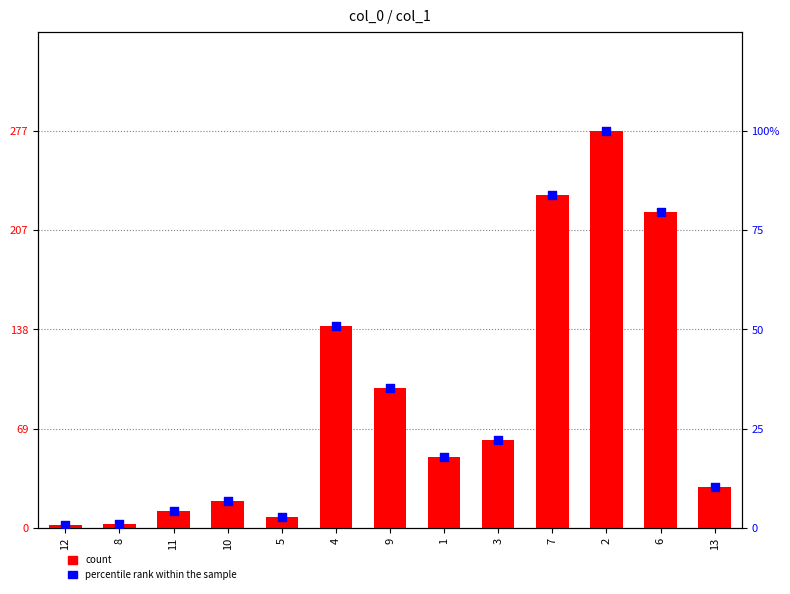

At which category is the sum across all series the highest?

2